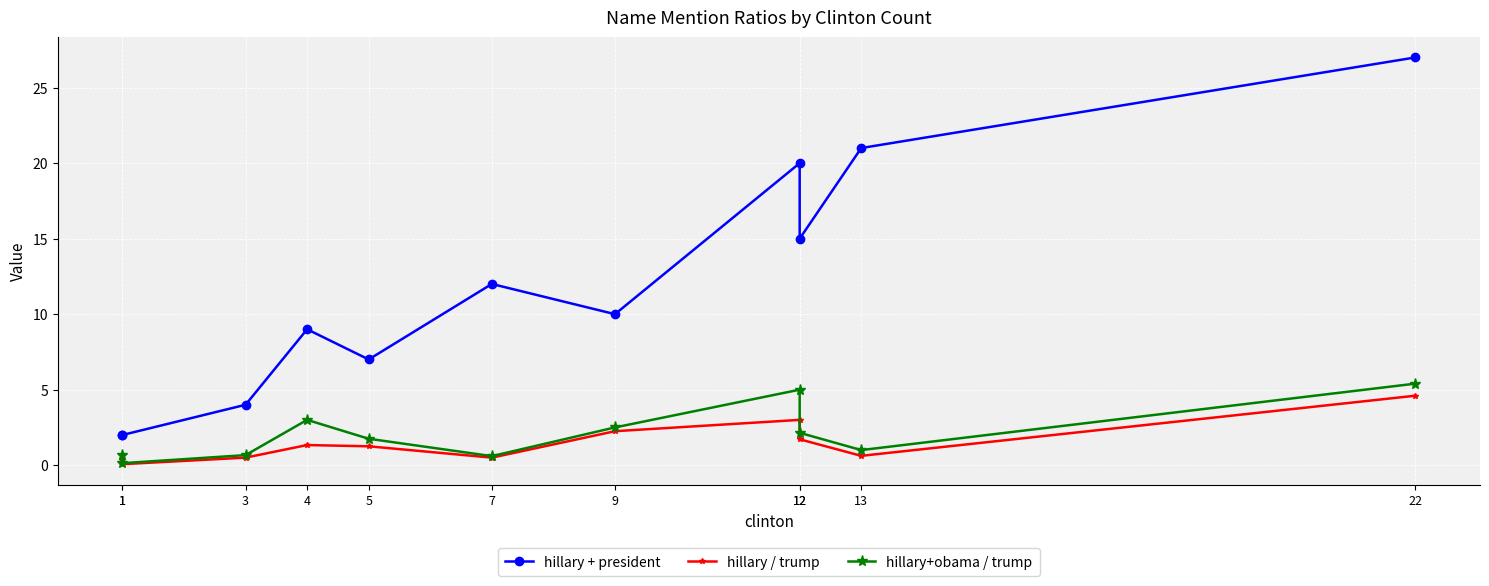

At which category does the chart reach its minimum across all series?

1